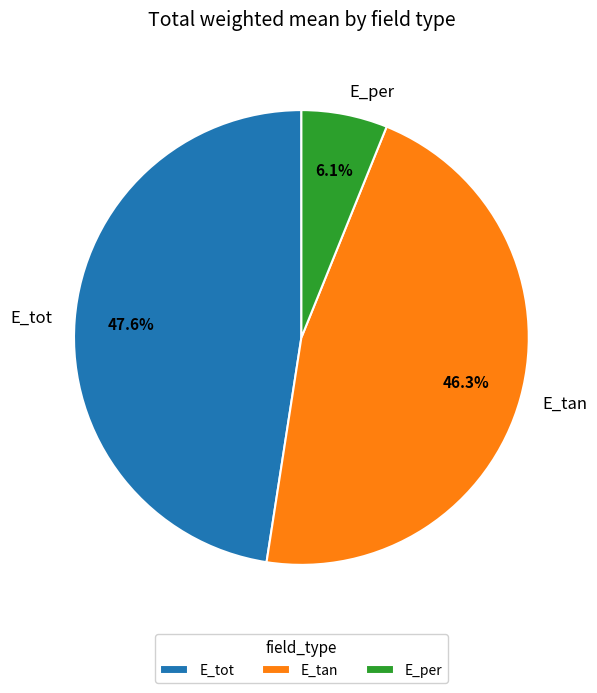

Which slice is the smallest?

E_per